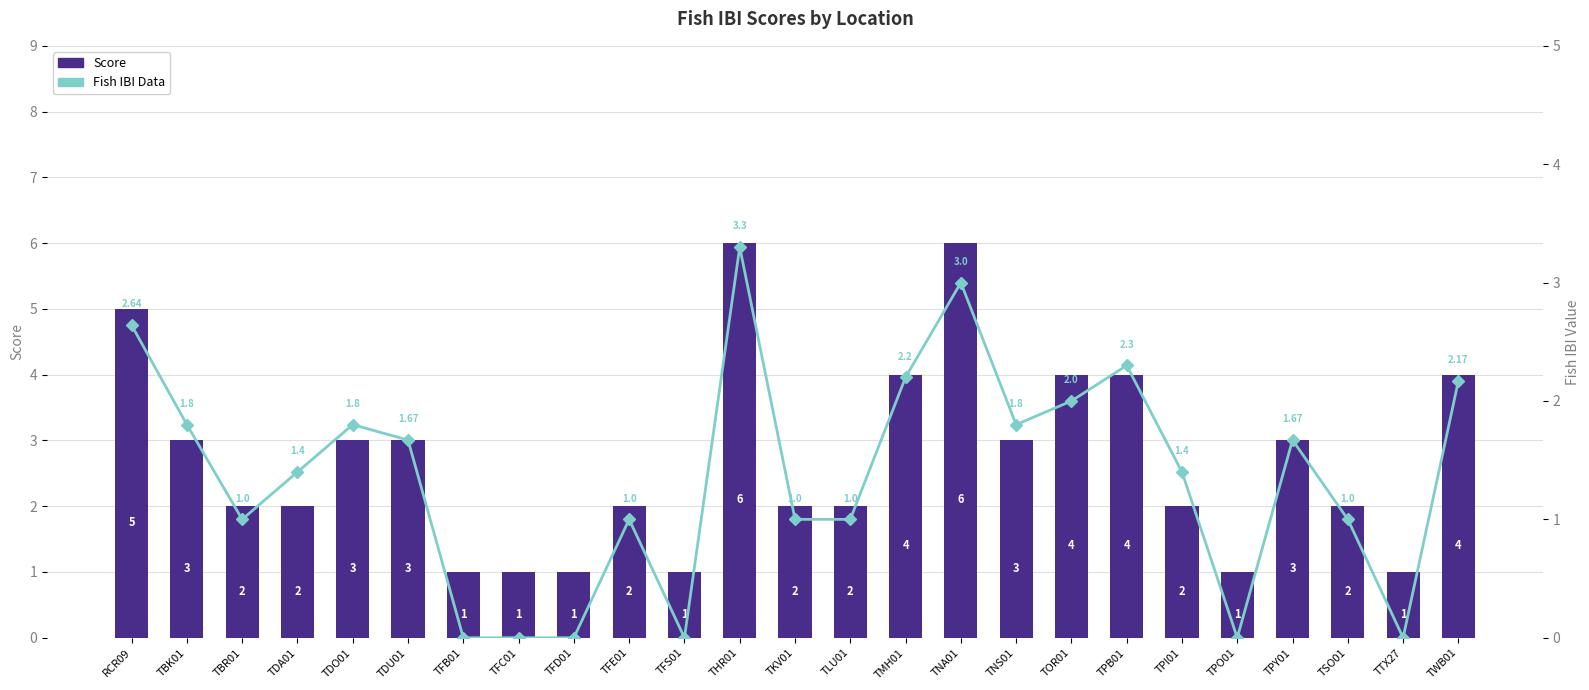

Reading right to left, what are all the values shown in this chart?

Score: 4.0	1.0	2.0	3.0	1.0	2.0	4.0	4.0	3.0	6.0	4.0	2.0	2.0	6.0	1.0	2.0	1.0	1.0	1.0	3.0	3.0	2.0	2.0	3.0	5.0
Fish IBI Data: 2.2	0.0	1.0	1.7	0.0	1.4	2.3	2.0	1.8	3.0	2.2	1.0	1.0	3.3	0.0	1.0	0.0	0.0	0.0	1.7	1.8	1.4	1.0	1.8	2.6